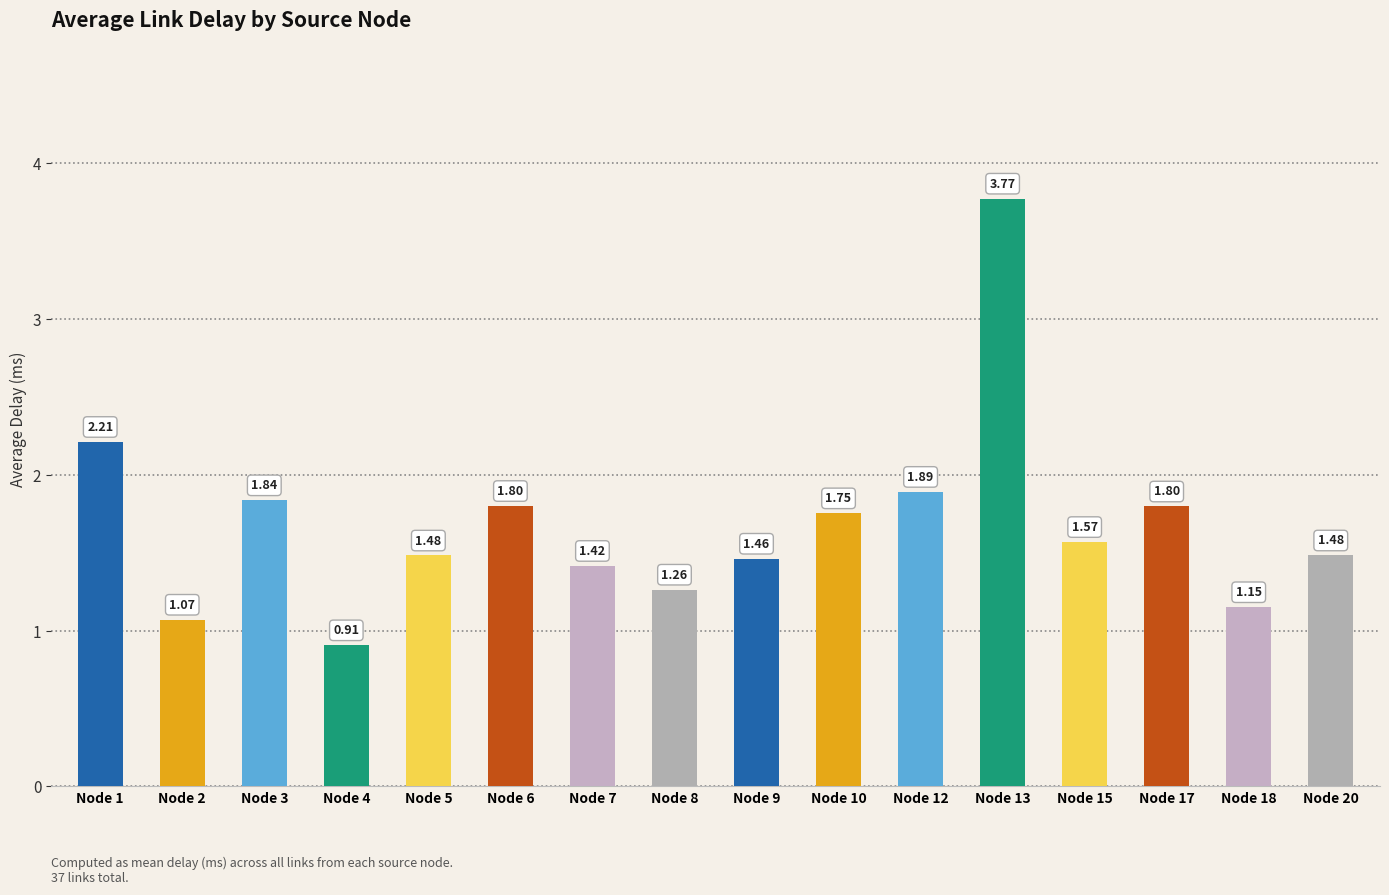

Count the number of data series in this chart.

1